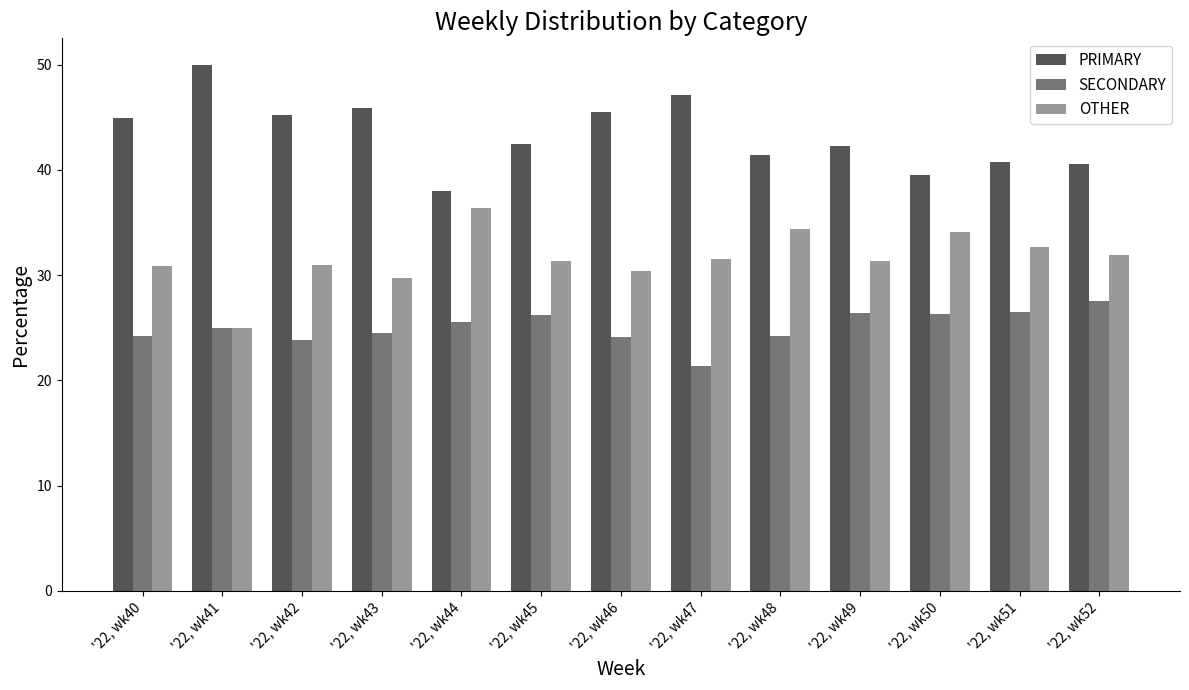

Are the bars grouped side by side (vs. stacked)?

Yes